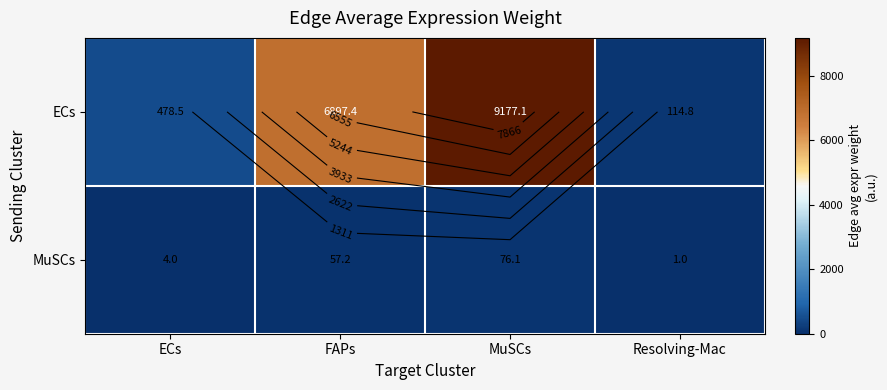

Is it true that ECs equals 478.5 at ECs?

True